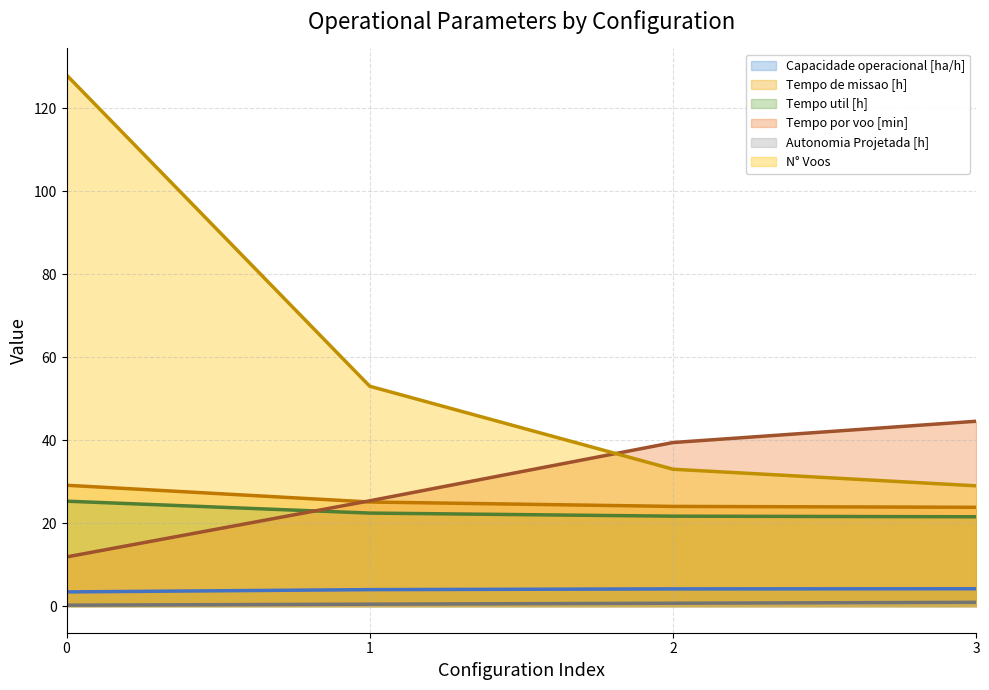

True or false: Tempo util [h] has more than 1 points higher than both neighbors.

False